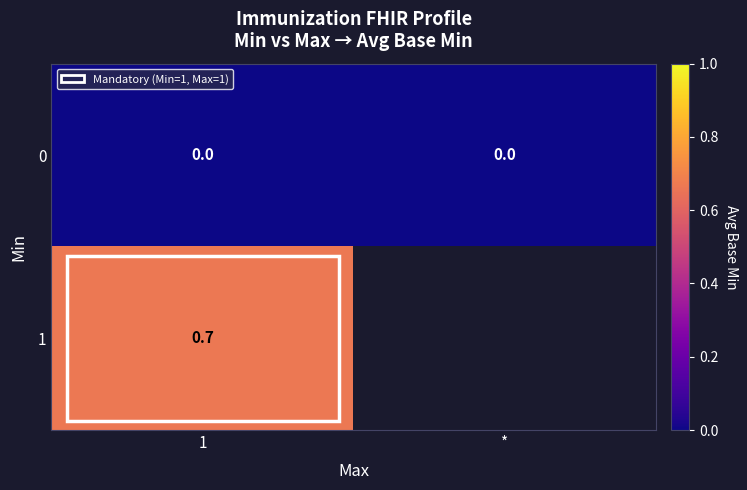

At how many categories does at least one series exceed 0?

1